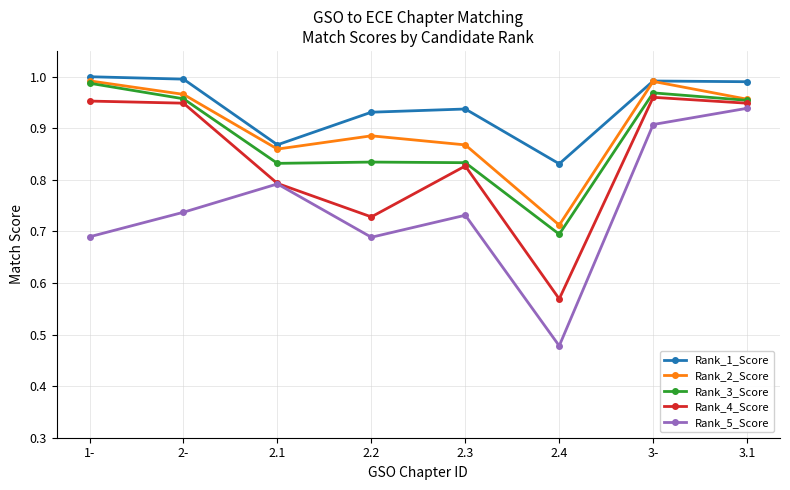

What is the difference between the highest and lowest values at 1-?

0.3